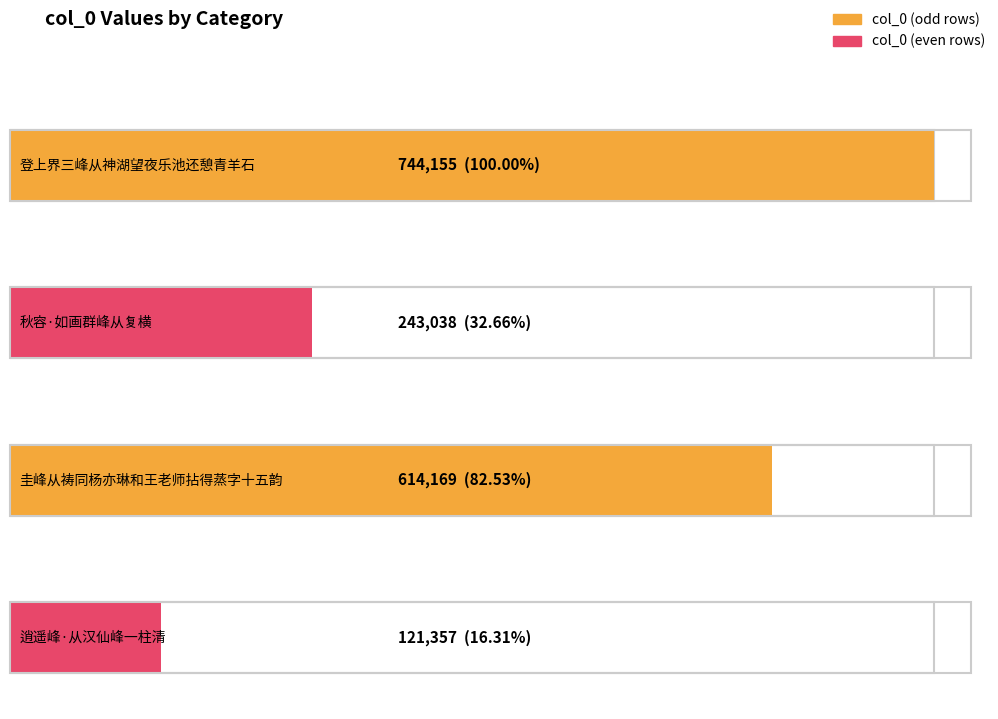

What is the ratio of the value at 逍遥峰·从汉仙峰一柱清 to the value at 圭峰从祷同杨亦琳和王老师拈得蒸字十五韵?

0.2